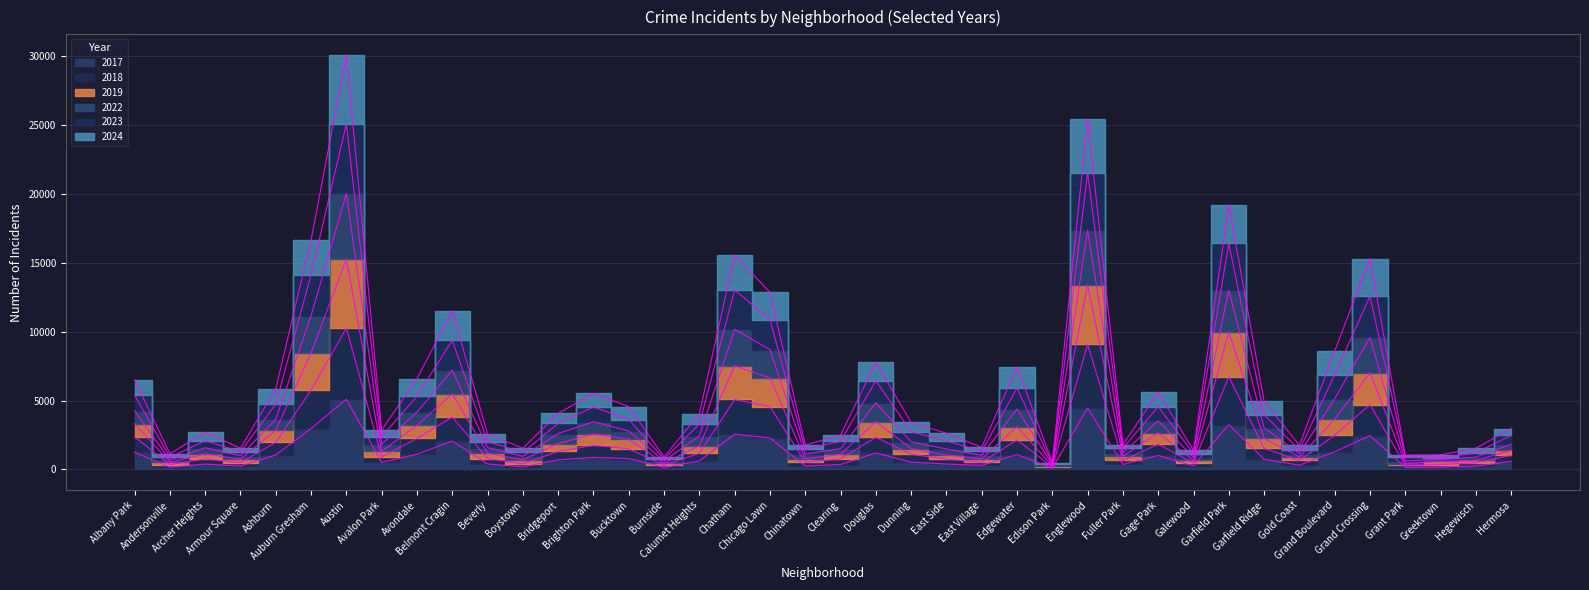

List the labels in order of 2019 value, smallest first.

Edison Park, Grant Park, Burnside, Andersonville, Greektown, Galewood, Hegewisch, Boystown, Armour Square, East Village, Chinatown, Gold Coast, Fuller Park, East Side, Clearing, Archer Heights, Beverly, Avalon Park, Hermosa, Dunning, Calumet Heights, Bridgeport, Bucktown, Garfield Ridge, Brighton Park, Gage Park, Ashburn, Edgewater, Avondale, Albany Park, Douglas, Grand Boulevard, Belmont Cragin, Chicago Lawn, Grand Crossing, Chatham, Auburn Gresham, Garfield Park, Englewood, Austin